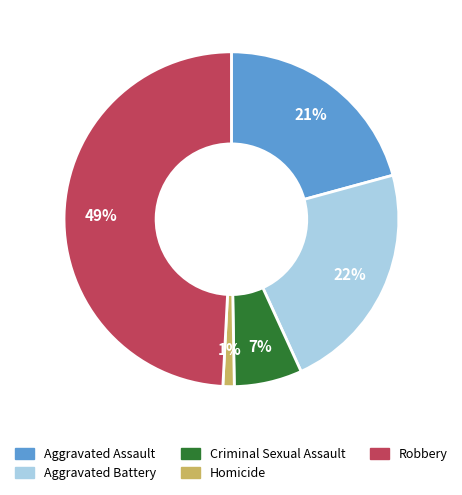

Between Homicide and Aggravated Assault, which is larger?

Aggravated Assault